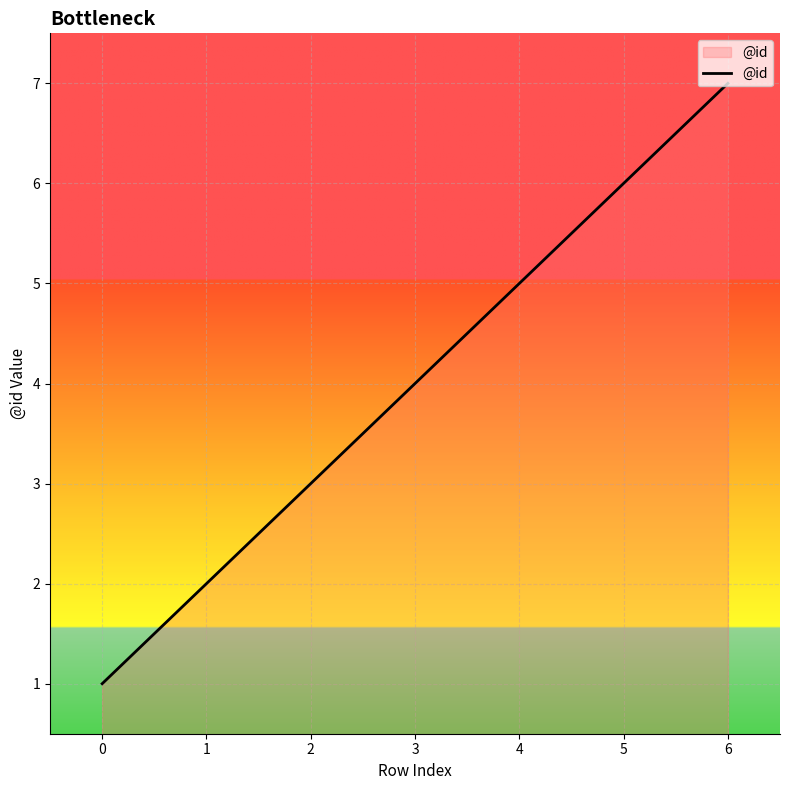

How many distinct data groups are displayed?

1